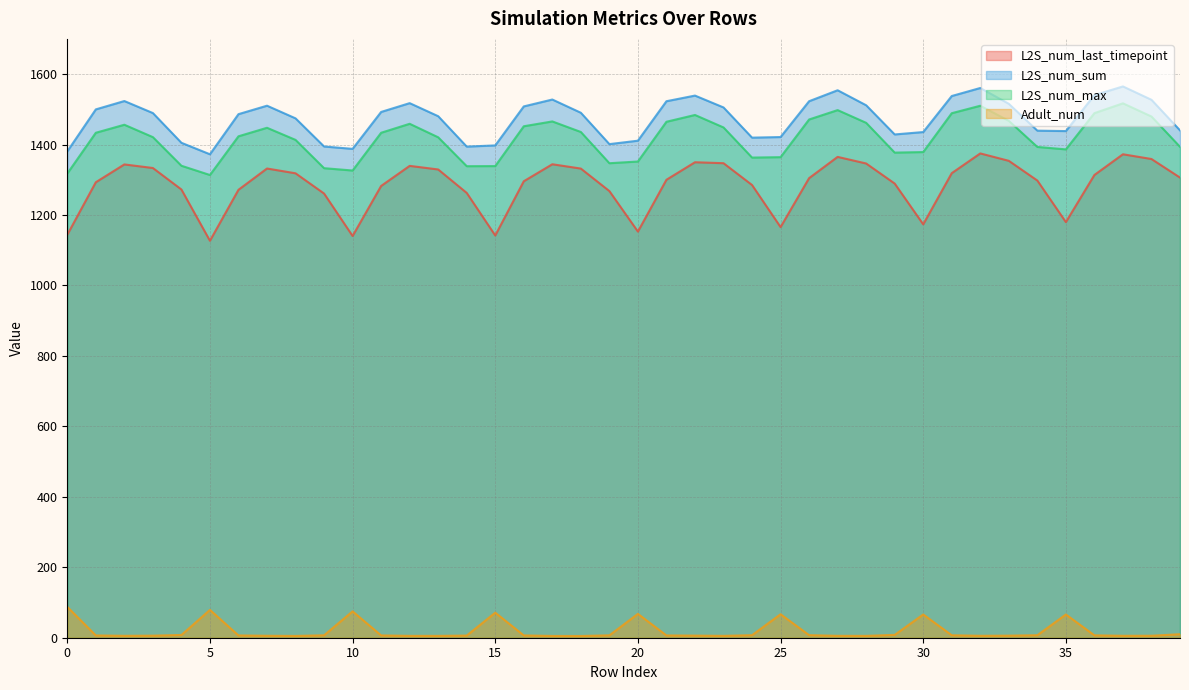

True or false: L2S_num_max has more than 0 points higher than both neighbors.

True